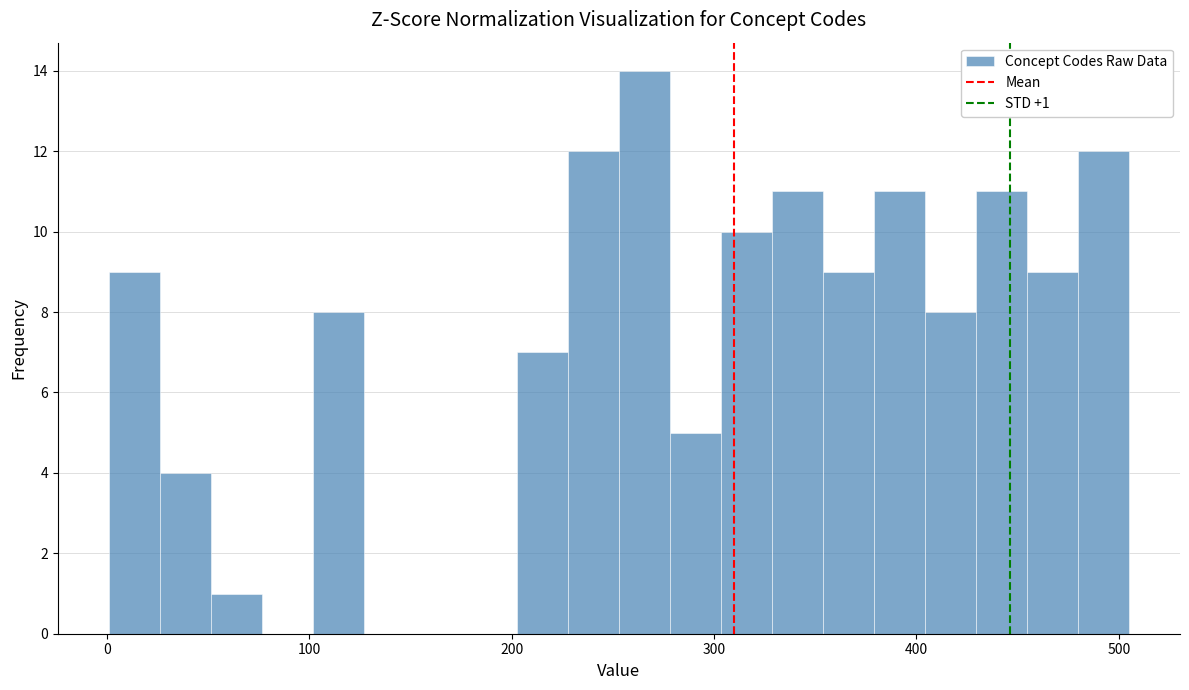

Around what value on the x-axis is the tallest bar? Give the approximate position of its centre, as read against the axis.

270